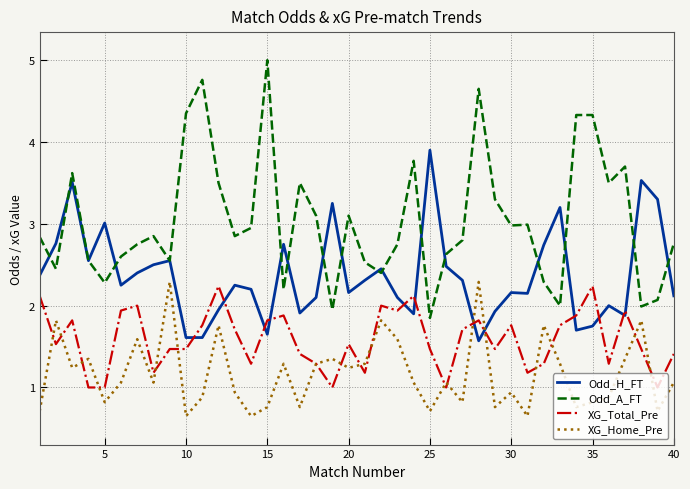

What is the maximum value shown in the chart?

5.0